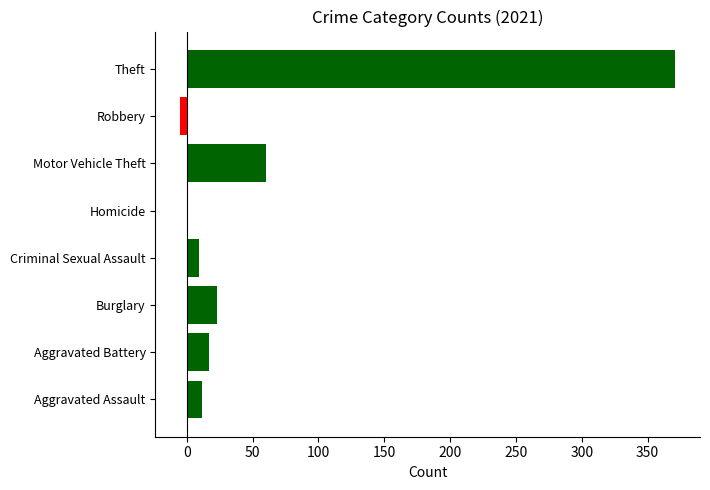

What is the average value?

61